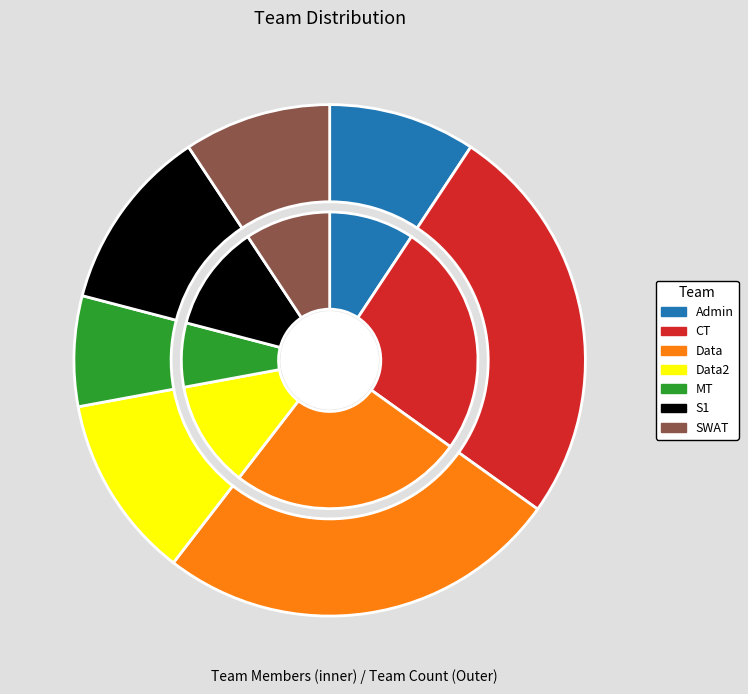

Rank the categories by value from lowest to highest.

MT, Admin, SWAT, Data2, S1, CT, Data